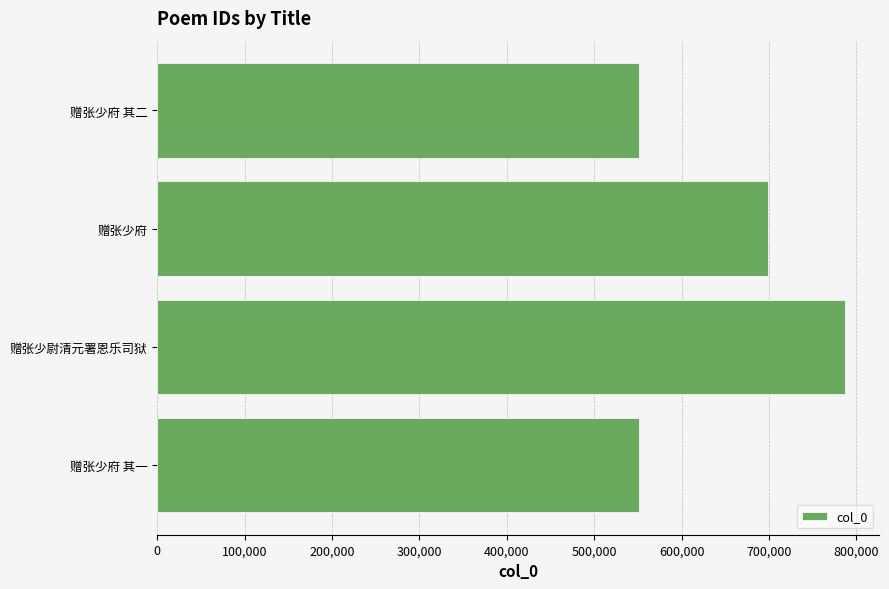

What is the sum of all values?

2587476